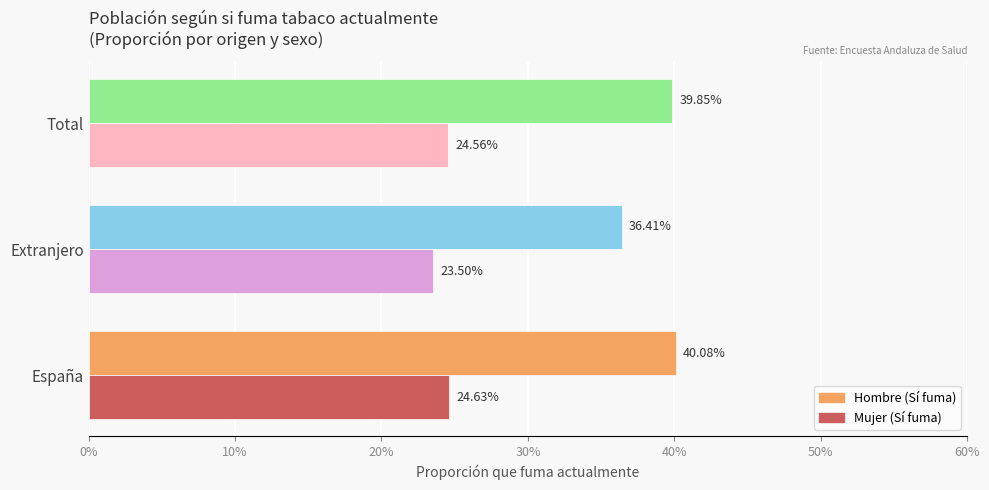

Reading left to right, extract all data points from this chart.

Hombre (Sí fuma): 0.4	0.4	0.4
Mujer (Sí fuma): 0.2	0.2	0.2